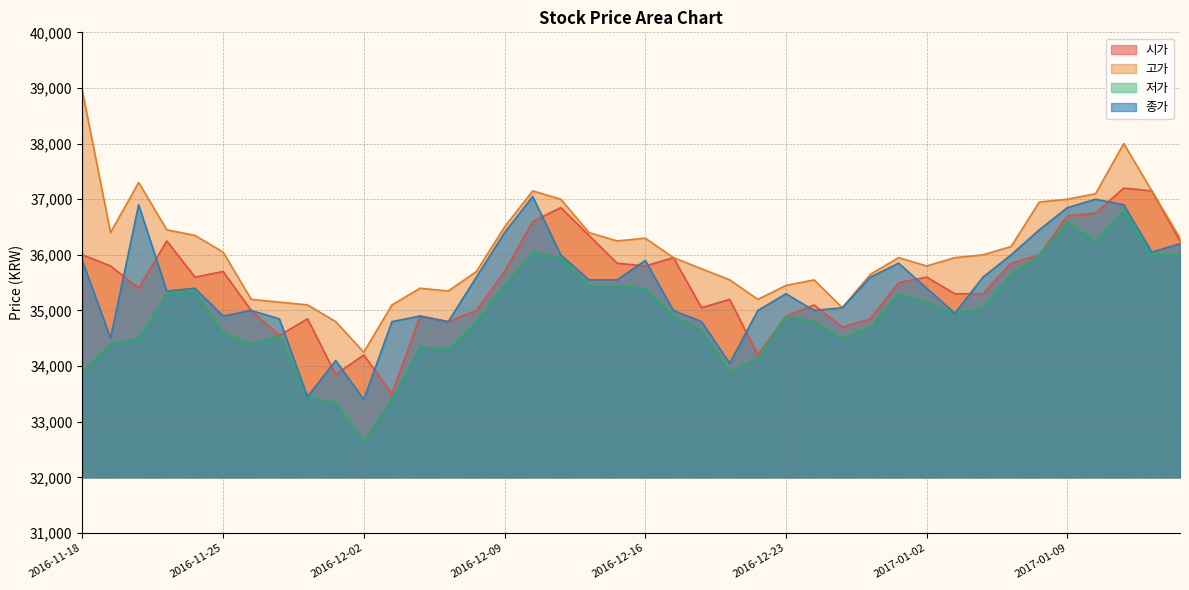

What are all the series names shown in the legend?

시가, 고가, 저가, 종가